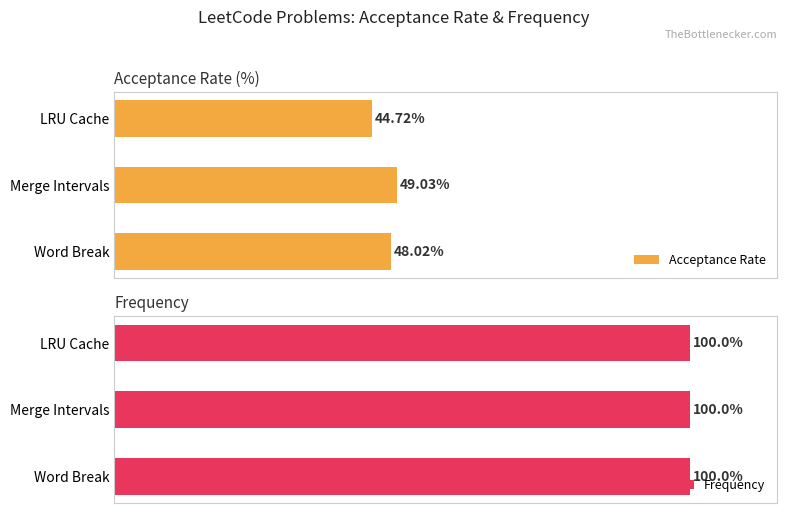

At which label does Acceptance Rate reach its peak?

Merge Intervals